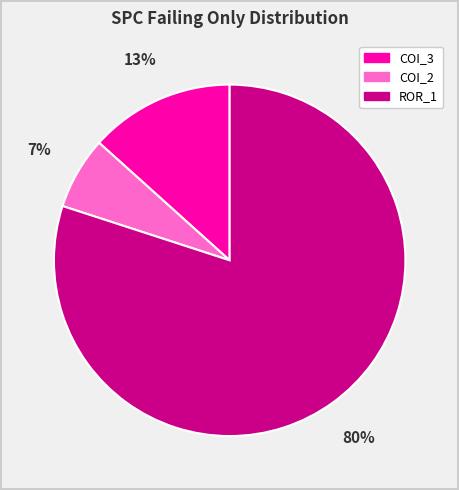

What is the ratio of the value at COI_2 to the value at COI_3?

0.5